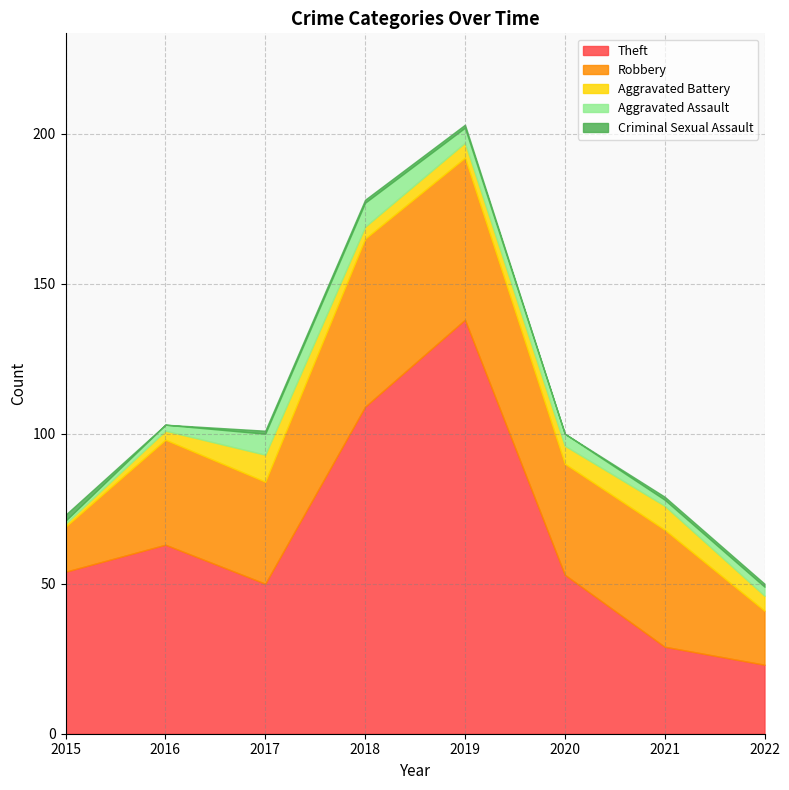

True or false: Theft and Criminal Sexual Assault cross at least once.

False